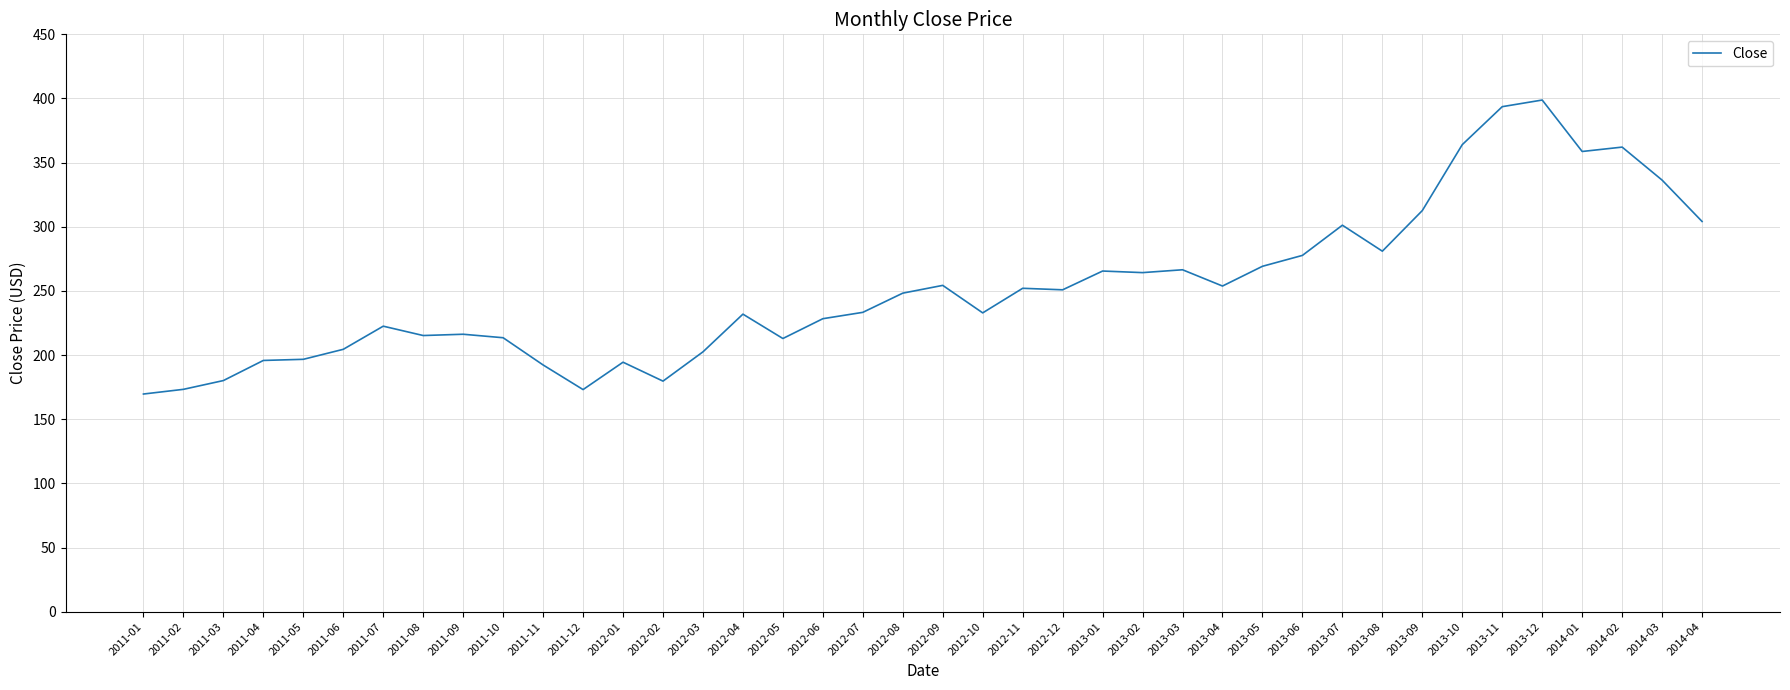

What is the difference between the values at 2013-02 and 2011-09?

48.0